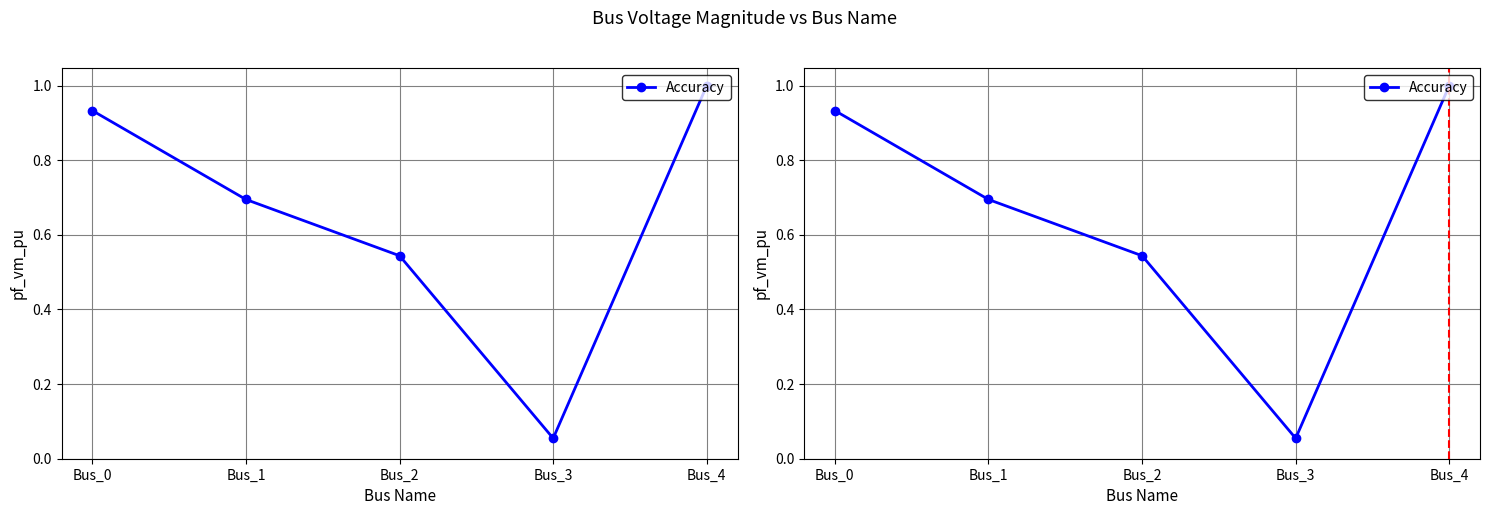

Which has a higher value, Bus_3 or Bus_0?

Bus_0